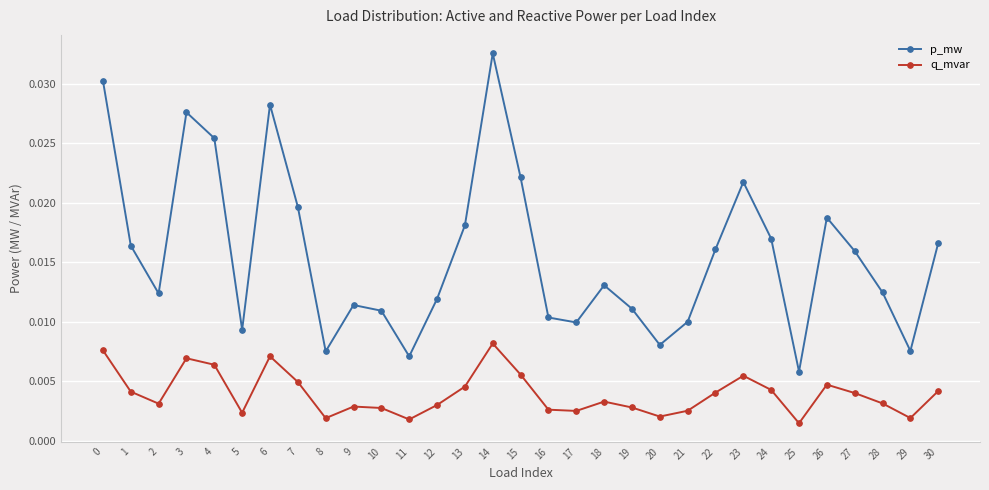

What are all the series names shown in the legend?

p_mw, q_mvar